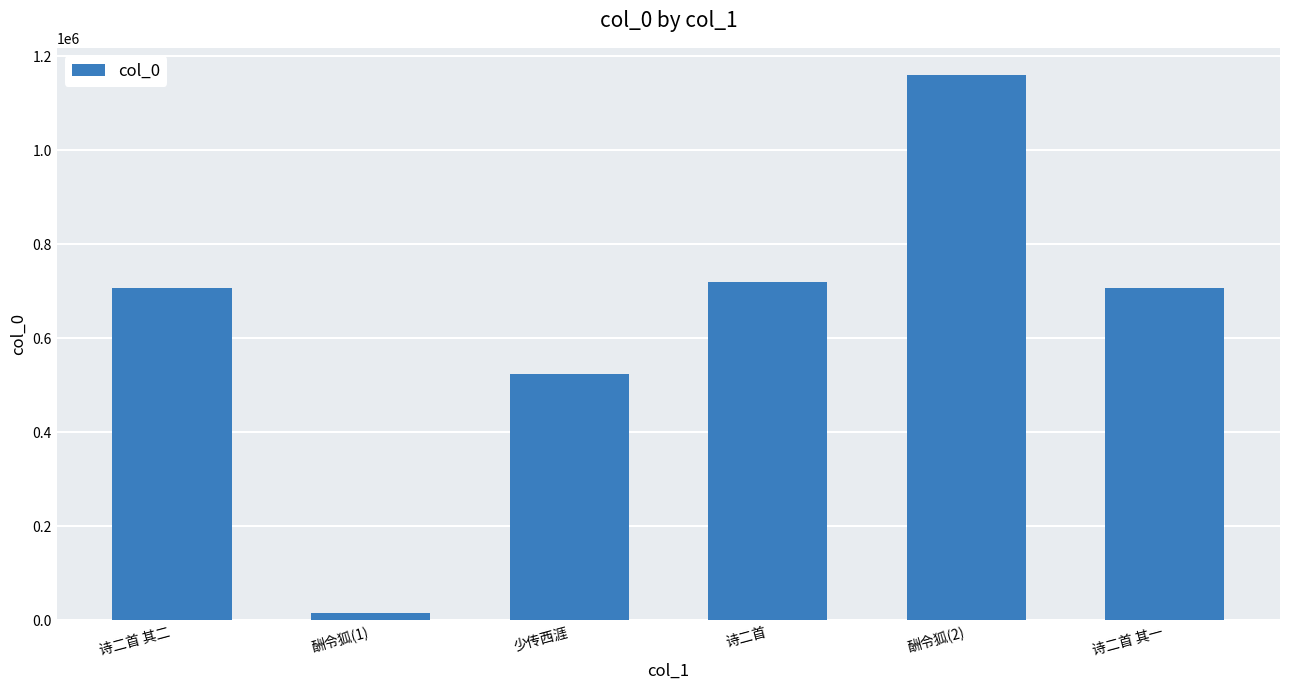

What is the value of the 1st bar from the left?

706163